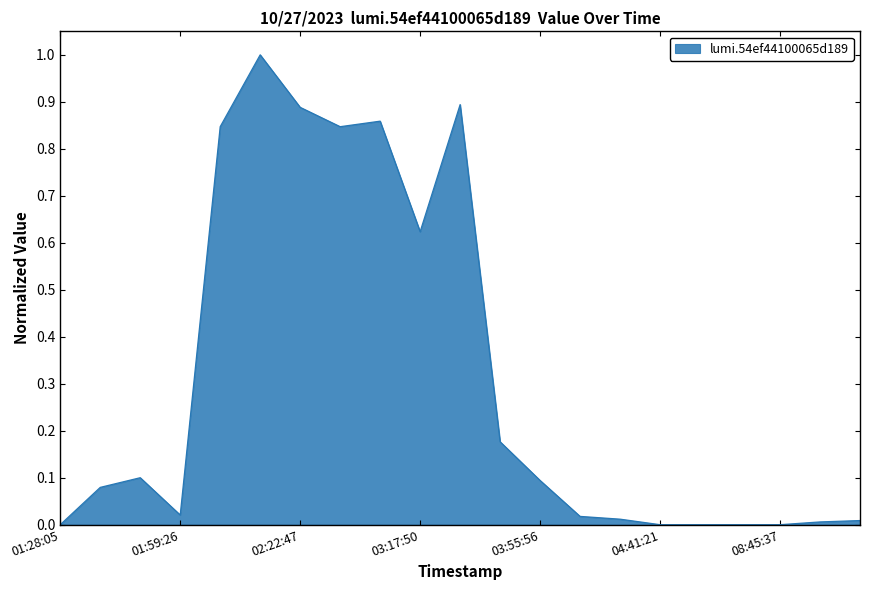

What is the difference between the maximum and minimum values?

1.0